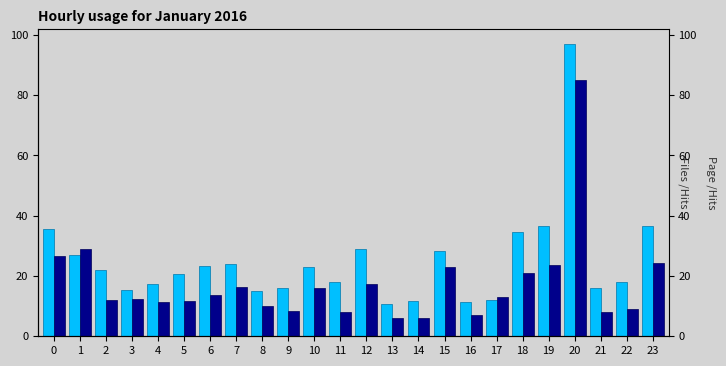

Between 9 and 3, which is larger?

9